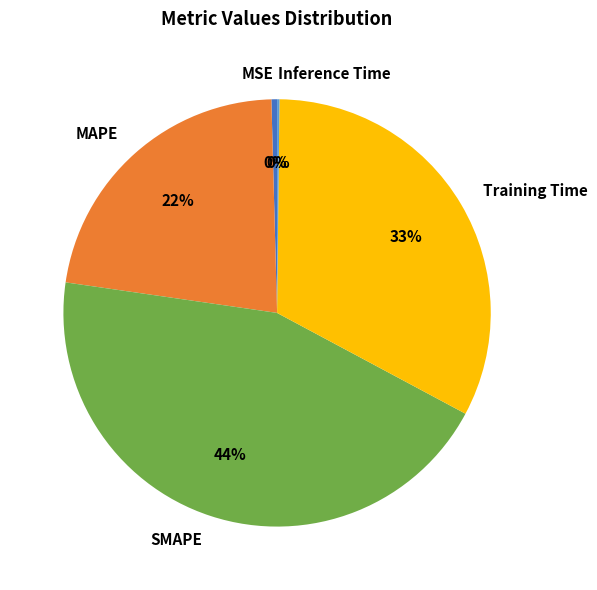

What is the largest slice in the pie chart?

SMAPE